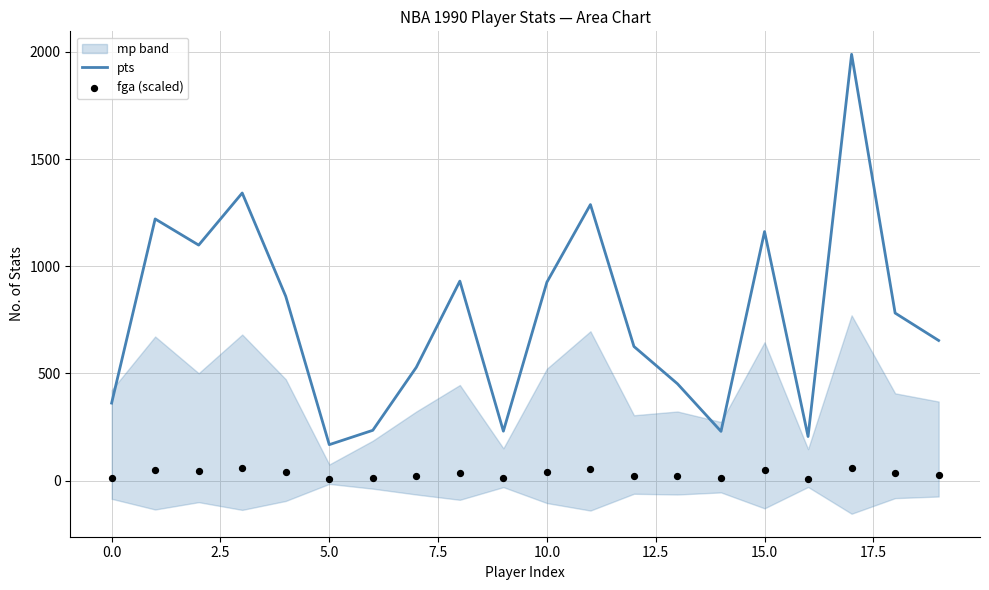

Which series reaches the maximum Y coordinate?

pts